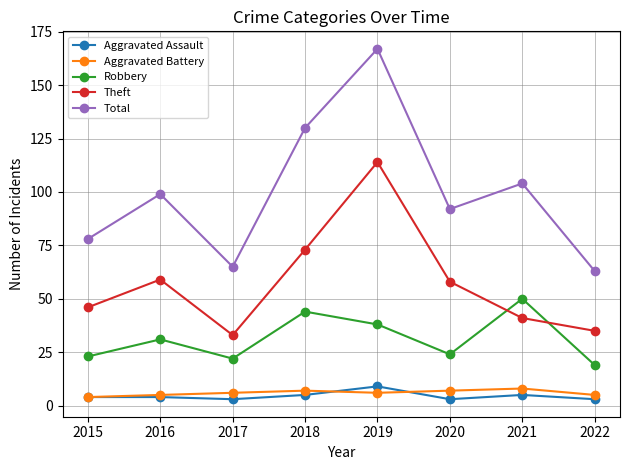

True or false: Robbery and Total intersect in this chart.

False